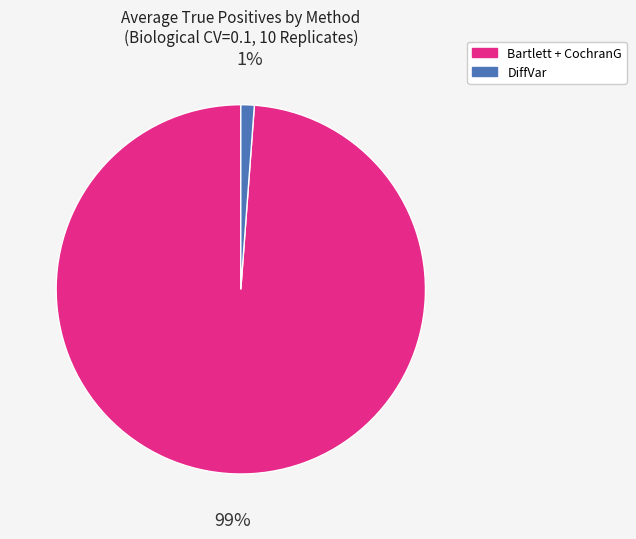

Is there any slice that represents more than half of the pie?

Yes